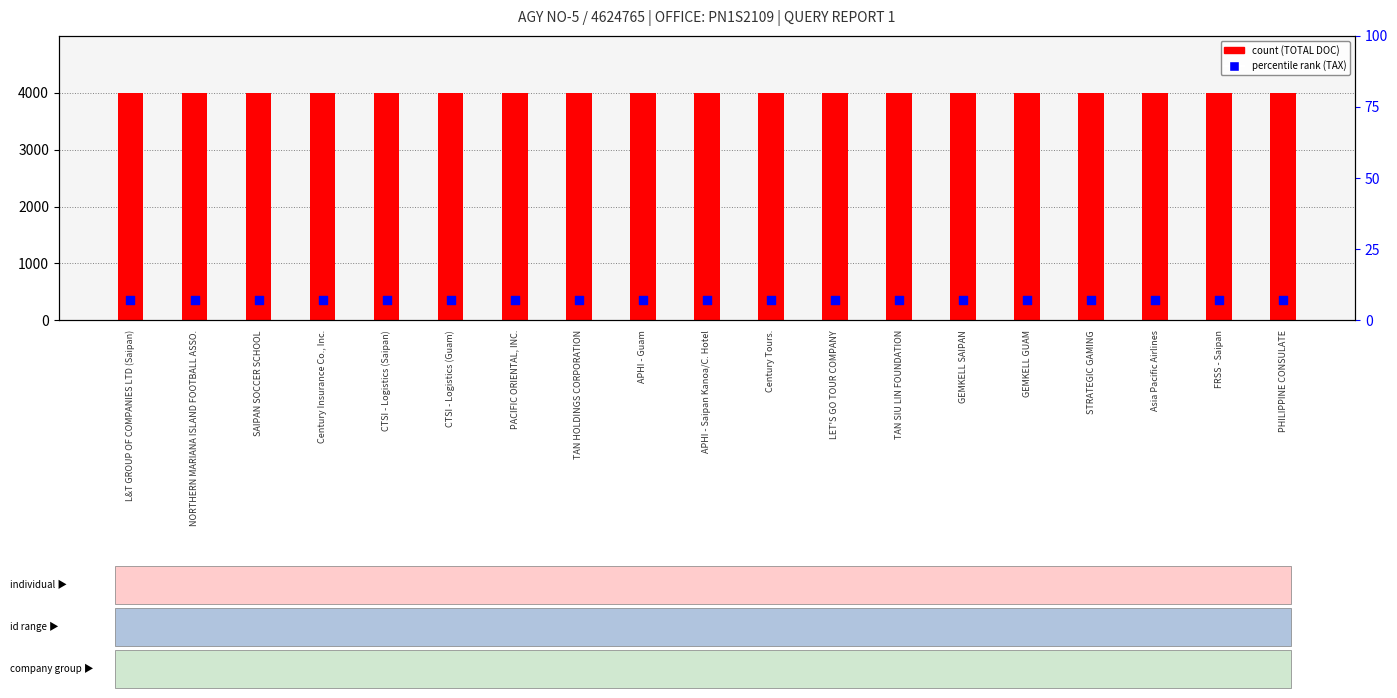

Which series has the largest total across all categories?

count (TOTAL DOC)